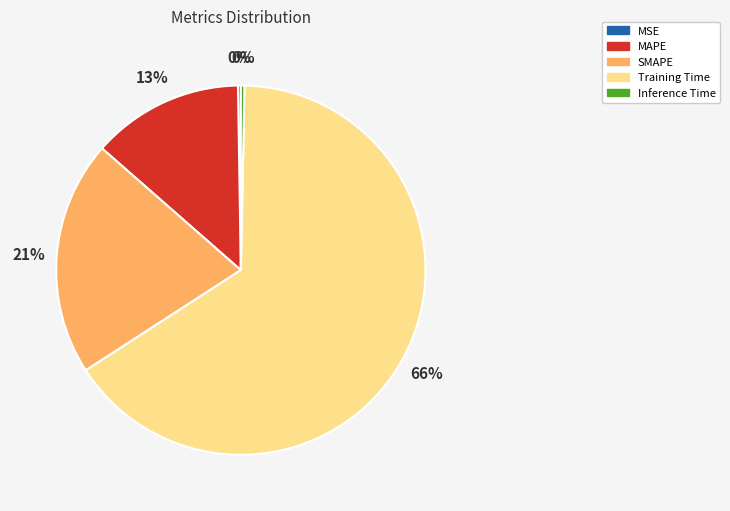

True or false: MAPE accounts for 13% of the total.

True